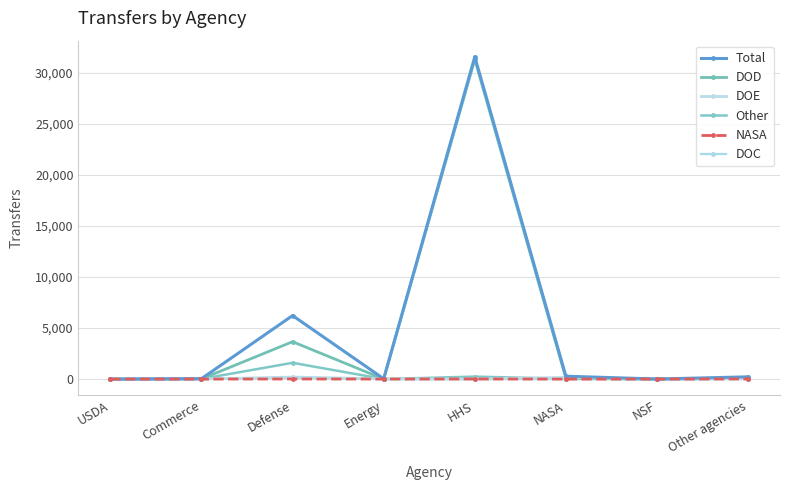

What is the total value across all series at Commerce?

77.0